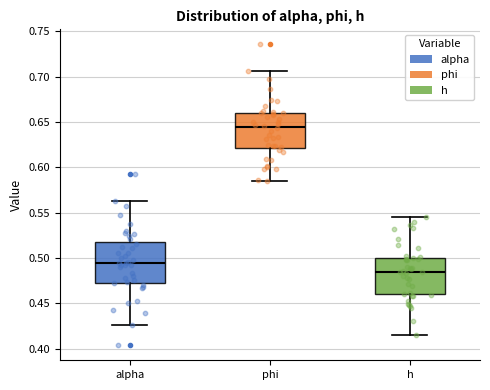

Which box has the highest median line?

phi